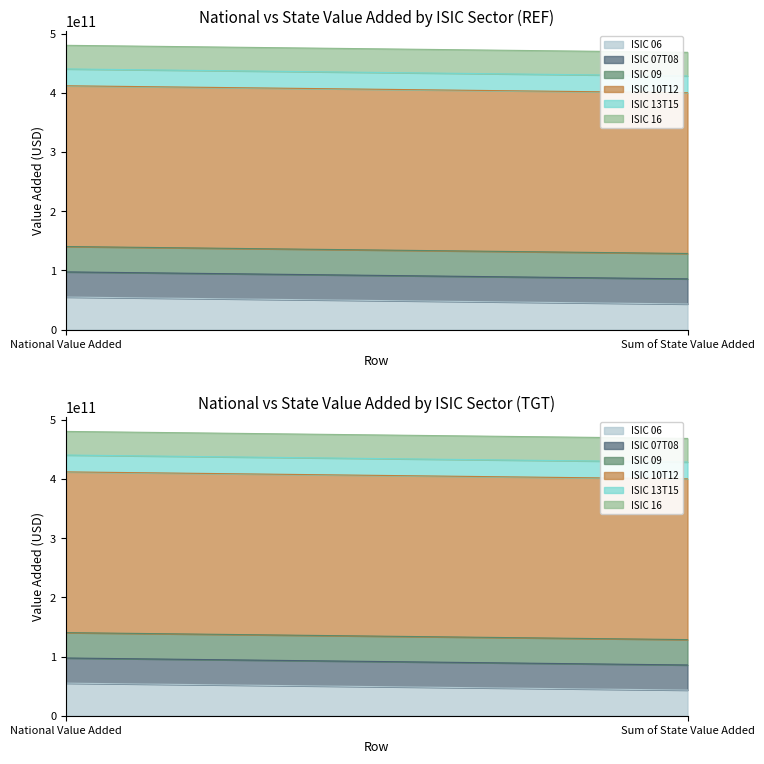

At how many categories does at least one series exceed 240434632063?

2